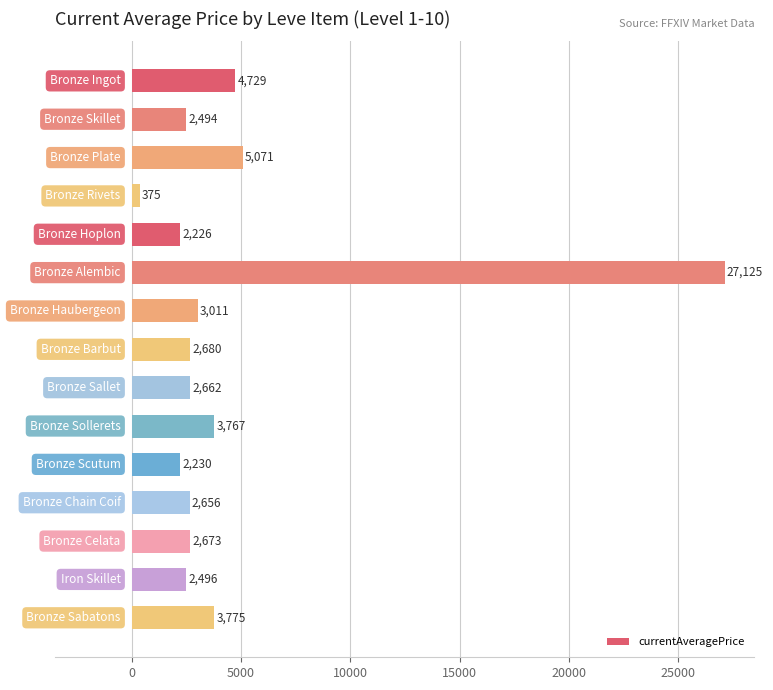

What is the difference between the second highest and minimum values?

4696.0